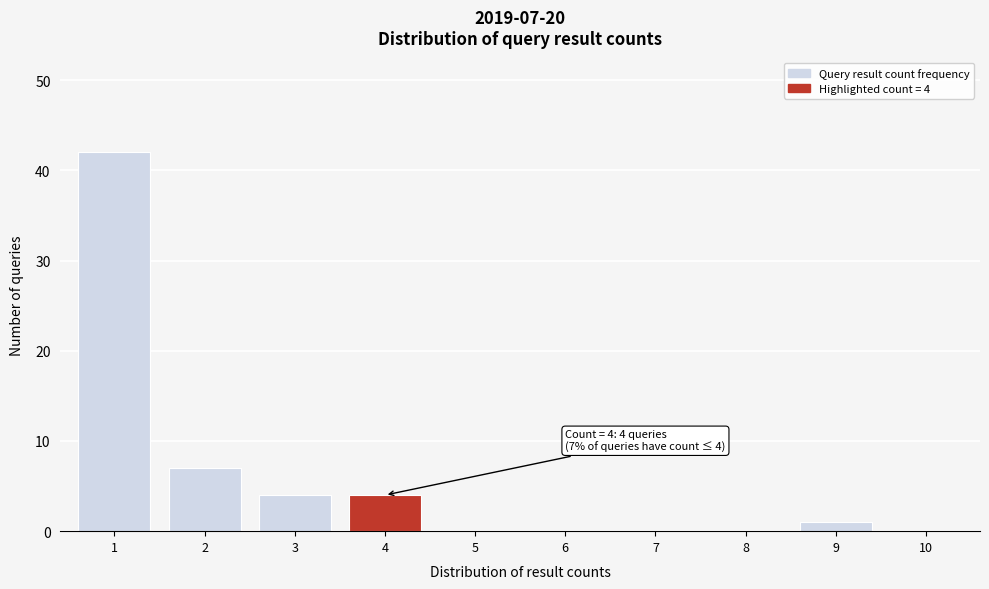

Reading right to left, list all the values displayed in this chart.

10=0	9=1	8=0	7=0	6=0	5=0	4=4	3=4	2=7	1=42